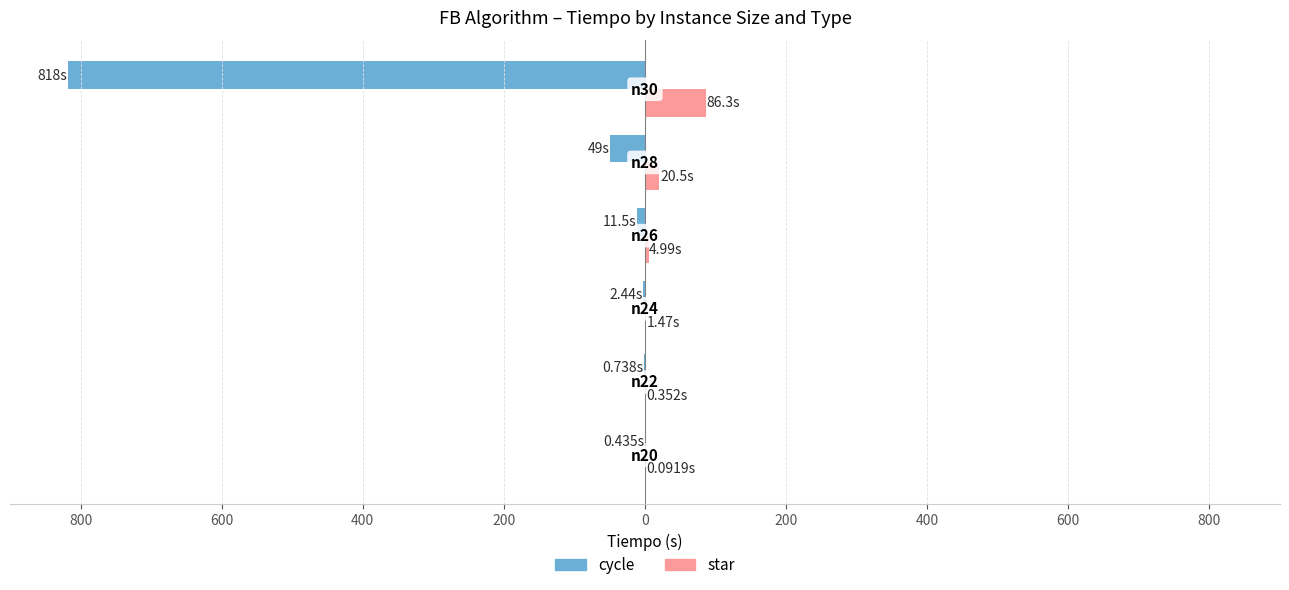

What are all the series names shown in the legend?

cycle, star